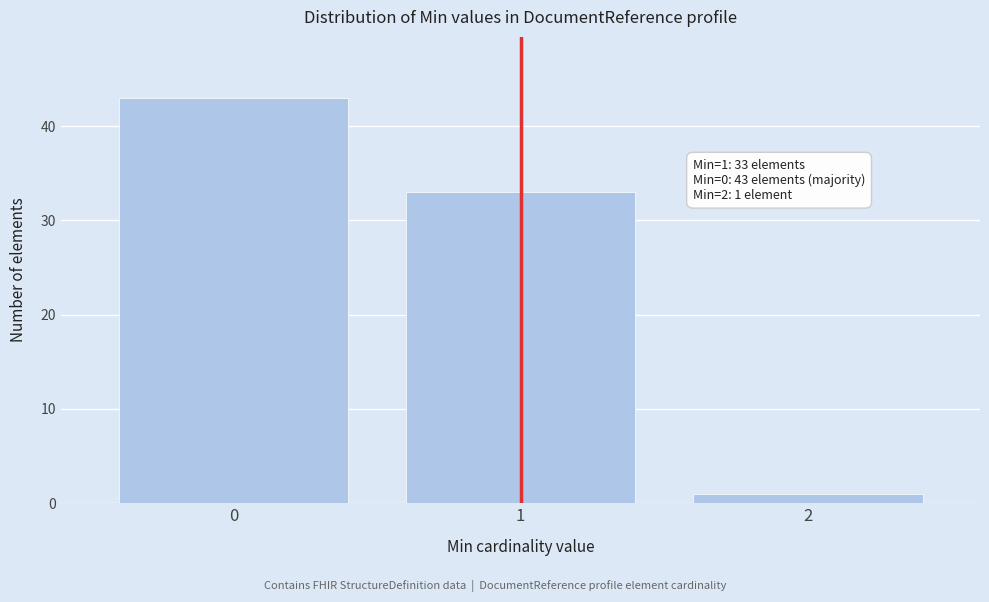

Reading right to left, list all the values displayed in this chart.

2=1	1=33	0=43